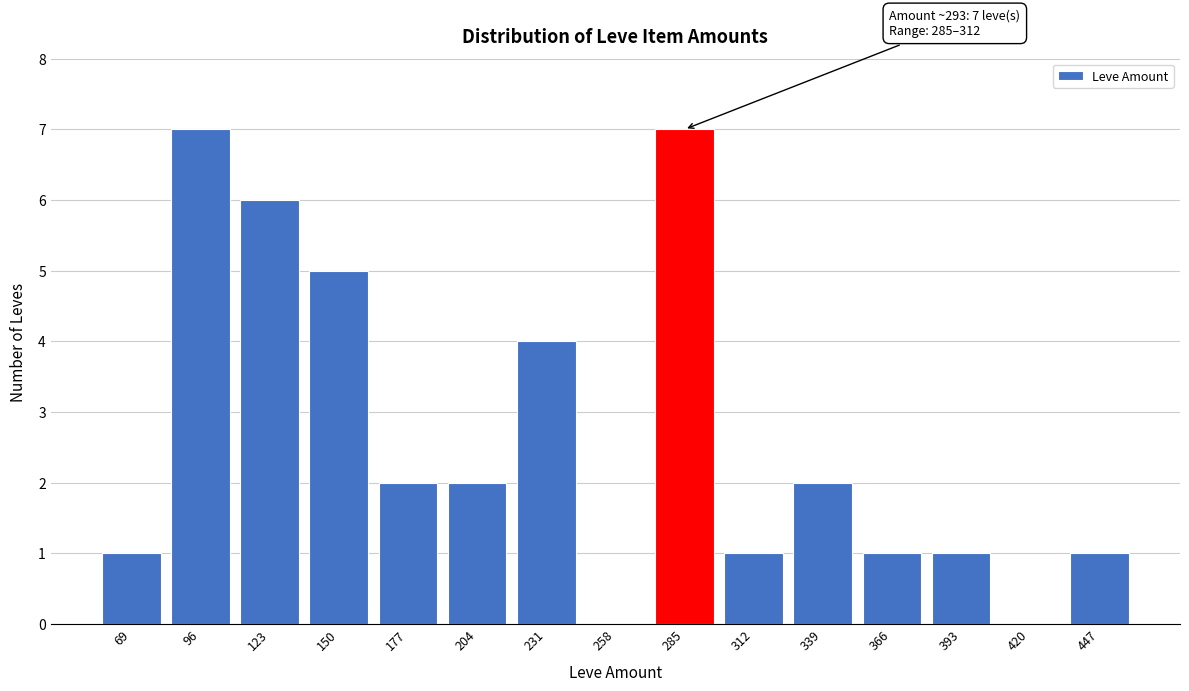

Reading right to left, list all the values displayed in this chart.

447=1	420=0	393=1	366=1	339=2	312=1	285=7	258=0	231=4	204=2	177=2	150=5	123=6	96=7	69=1